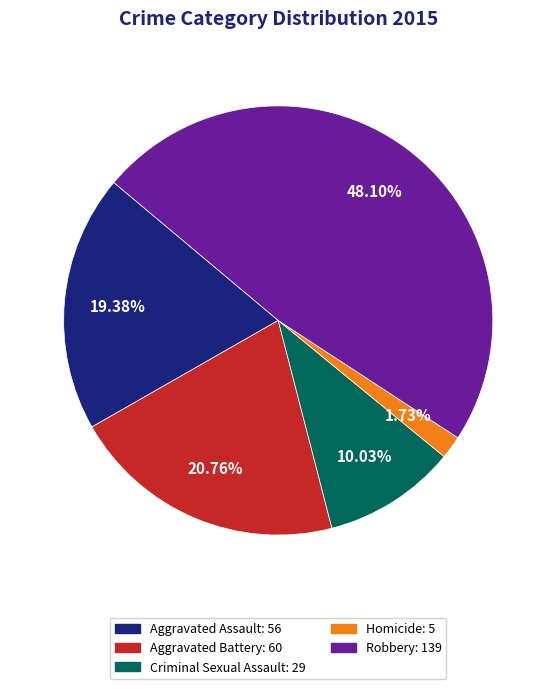

Do Homicide and Criminal Sexual Assault together represent more than half of the pie?

No